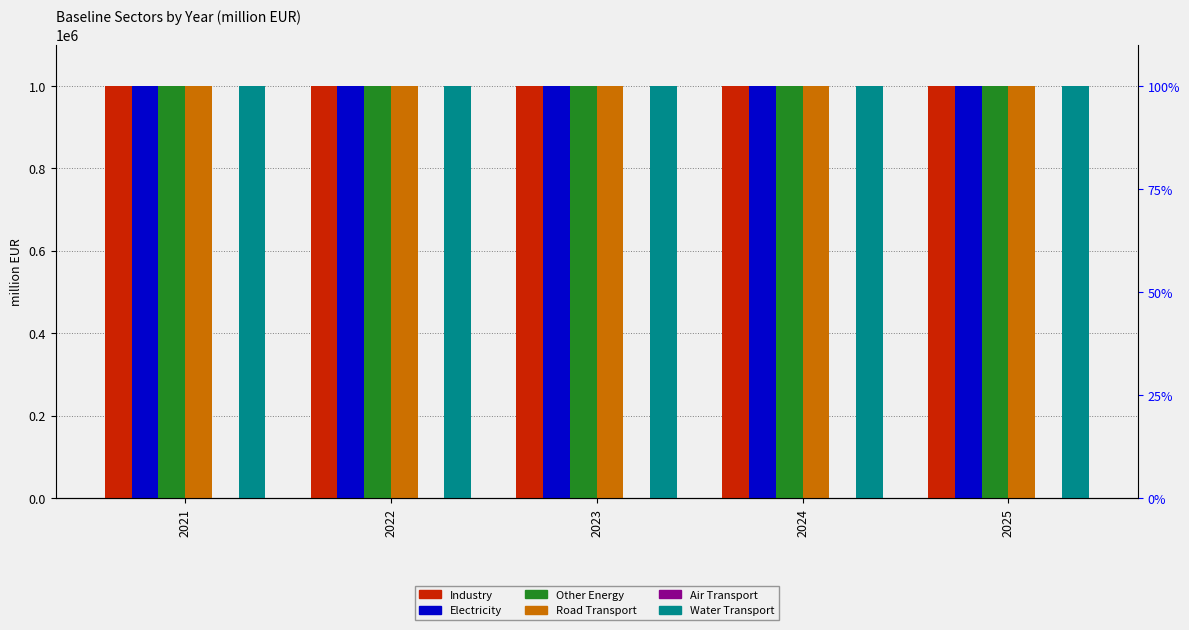

Reading right to left, transcribe all the data shown in this chart.

Industry: 1000000.0	1000000.0	1000000.0	1000000.0	1000000.0
Electricity: 999005.9	999000.4	999007.8	999000.2	999000.2
Other Energy: 1000000.0	1000000.0	999999.5	999999.9	1000000.0
Road Transport: 999996.6	999999.8	999994.6	1000000.0	999999.9
Air Transport: 1000.0	1000.0	1000.0	1000.0	1000.0
Water Transport: 999997.6	999999.9	999998.3	1000000.0	1000000.0